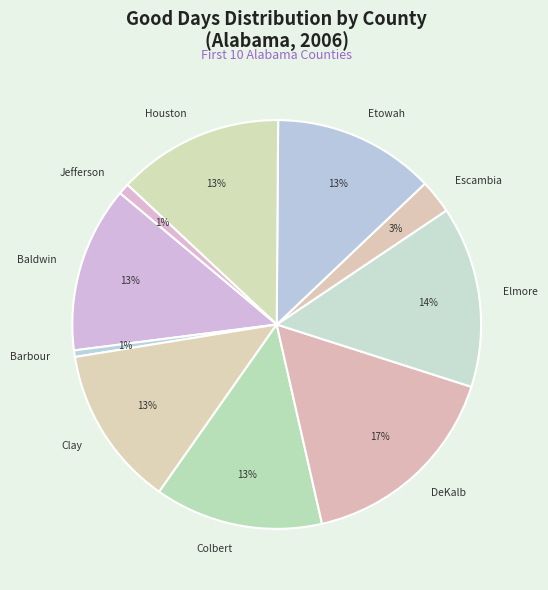

Is there any slice that represents more than half of the pie?

No